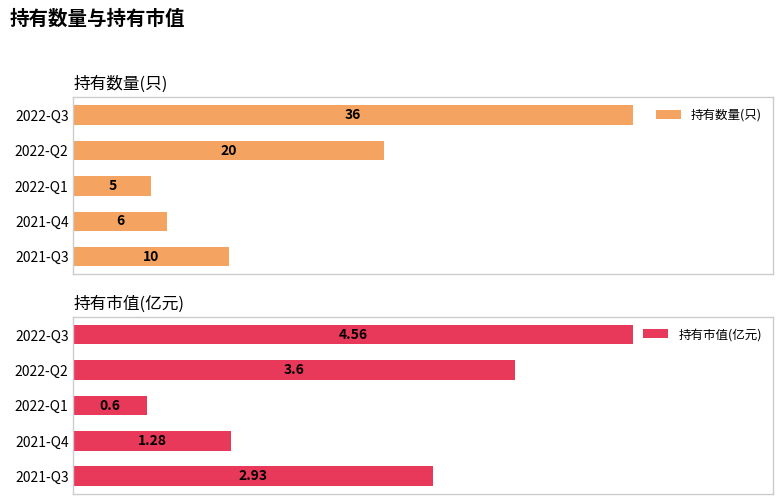

Does the chart contain stacked bars?

No